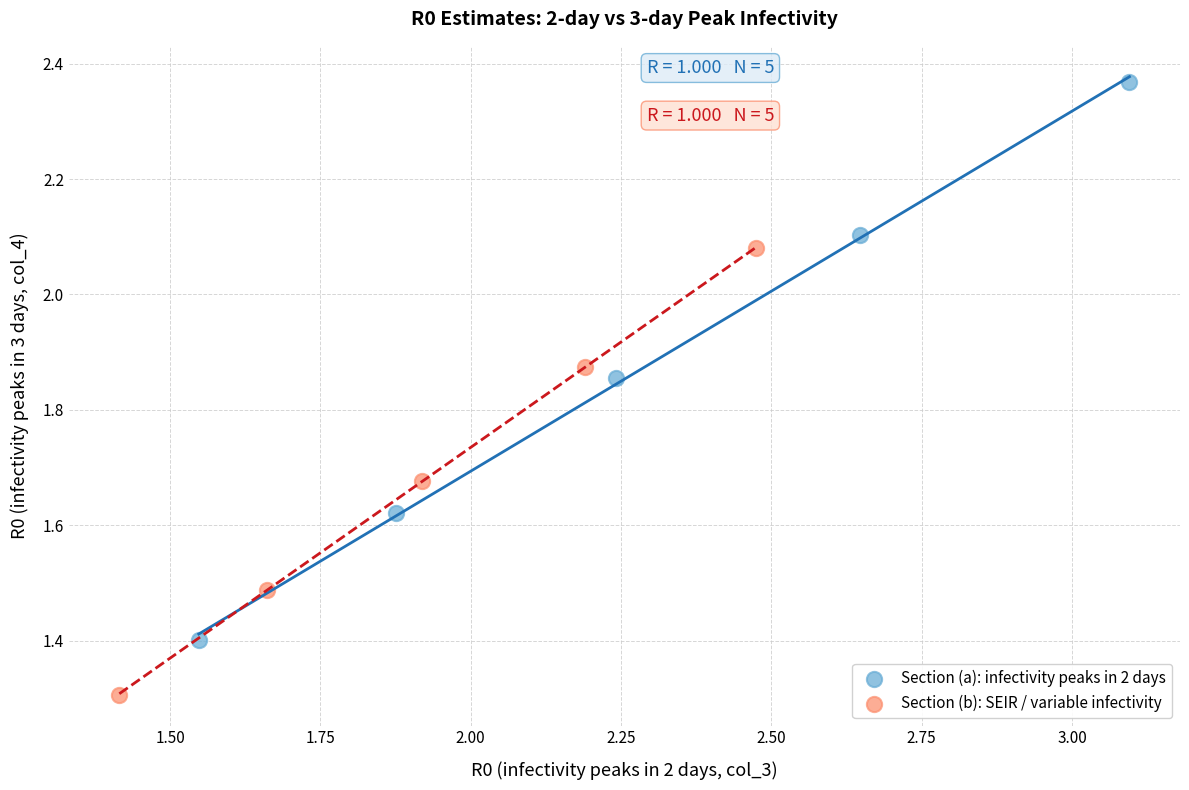

Which series reaches the minimum Y coordinate?

Section (b): SEIR / variable infectivity